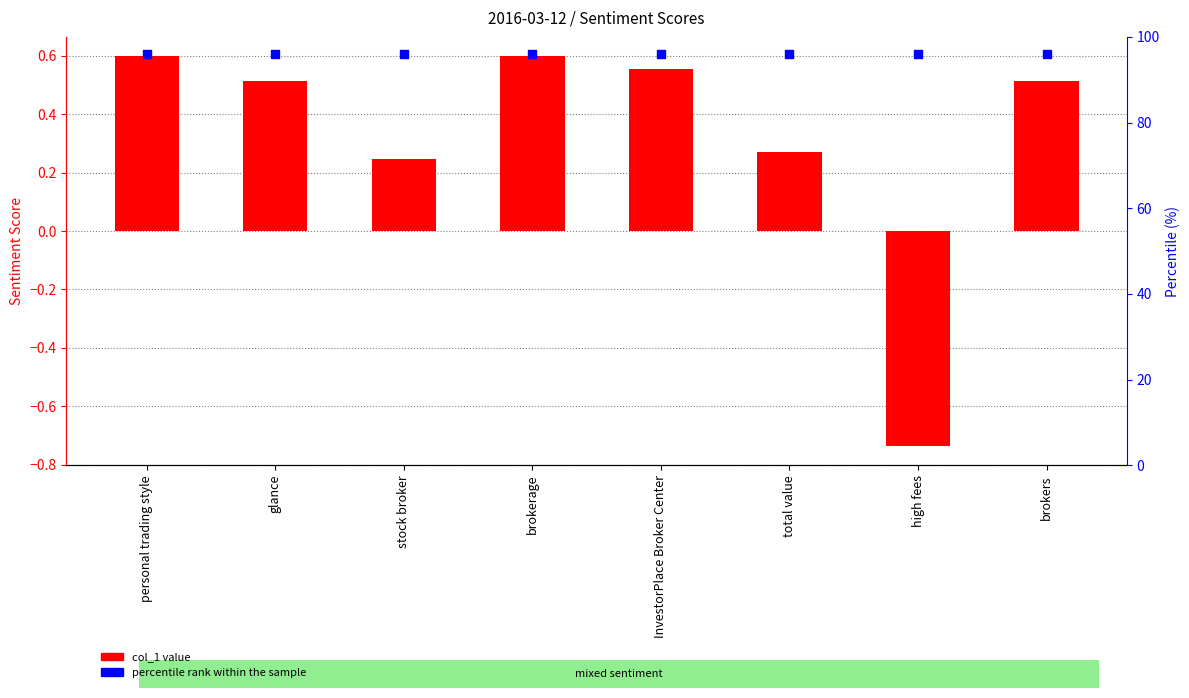

Which series has the largest total across all categories?

percentile rank within the sample